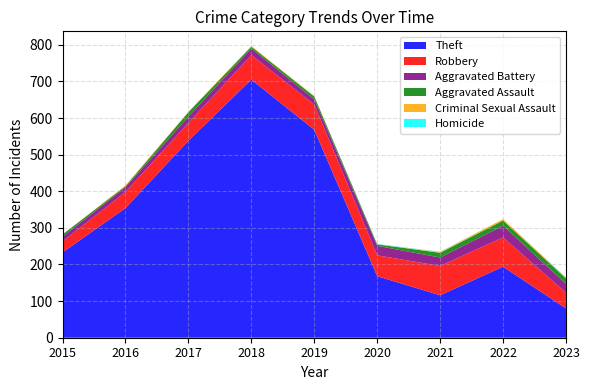

Reading right to left, extract all data points from this chart.

Theft: 2023=80	2022=194	2021=116	2020=168	2019=568	2018=705	2017=538	2016=354	2015=233
Robbery: 2023=43	2022=80	2021=80	2020=57	2019=69	2018=67	2017=49	2016=44	2015=30
Aggravated Battery: 2023=24	2022=32	2021=23	2020=26	2019=14	2018=18	2017=17	2016=13	2015=13
Aggravated Assault: 2023=15	2022=14	2021=13	2020=4	2019=8	2018=5	2017=12	2016=3	2015=6
Criminal Sexual Assault: 2023=2	2022=4	2021=2	2020=0	2019=1	2018=2	2017=1	2016=2	2015=0
Homicide: 2023=1	2022=0	2021=1	2020=1	2019=0	2018=0	2017=0	2016=0	2015=0